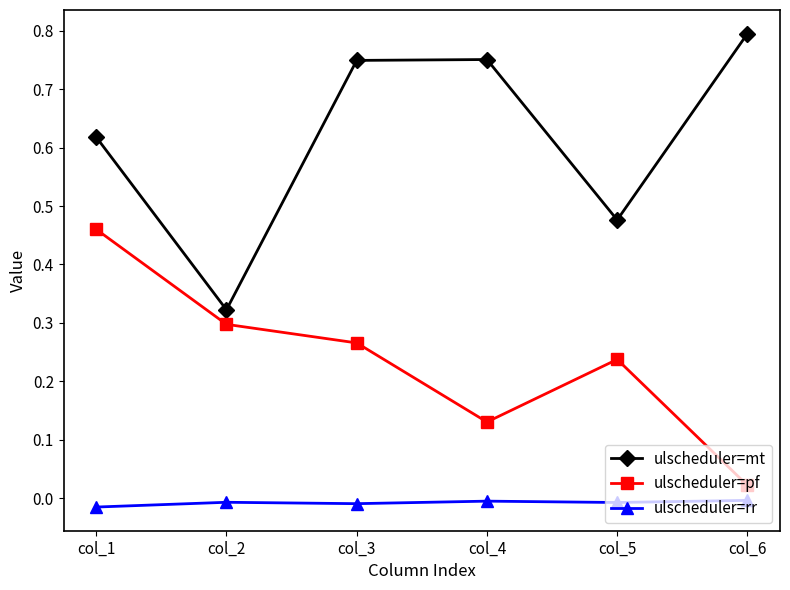

In ulscheduler=pf, how many points are higher than both neighbors (excluding endpoints)?

1